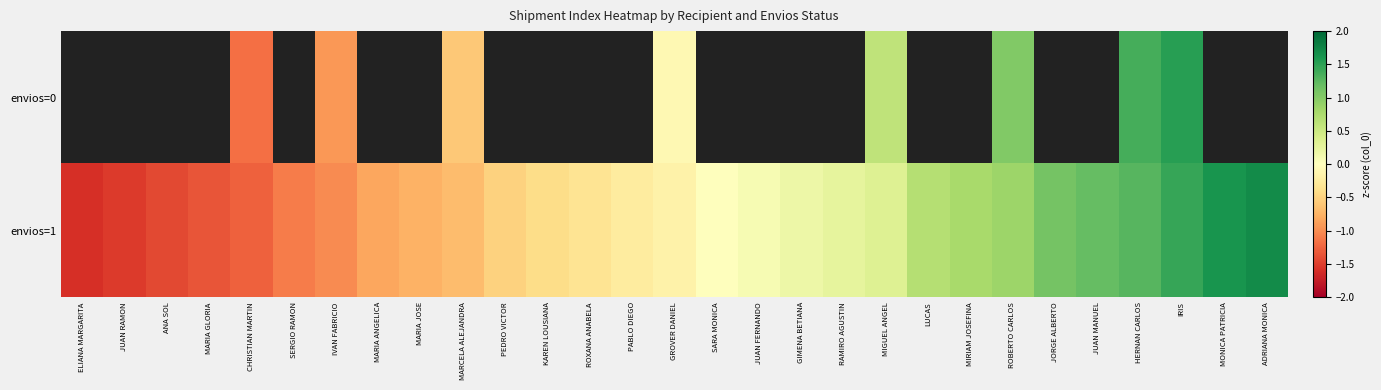

Which category has the highest value in the envios=1 series?

ADRIANA MONICA